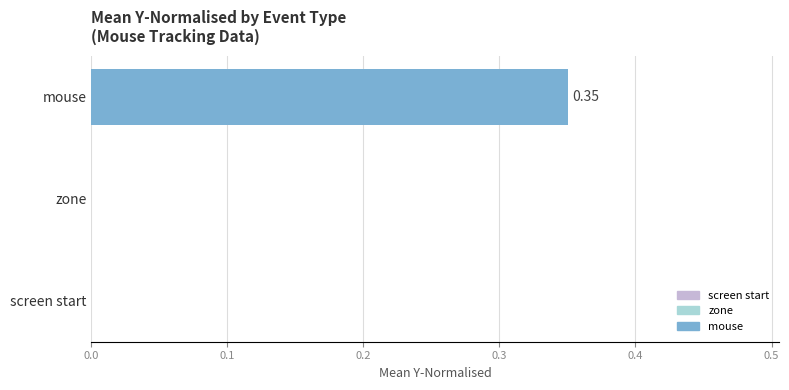

How many data points does each series have?

3